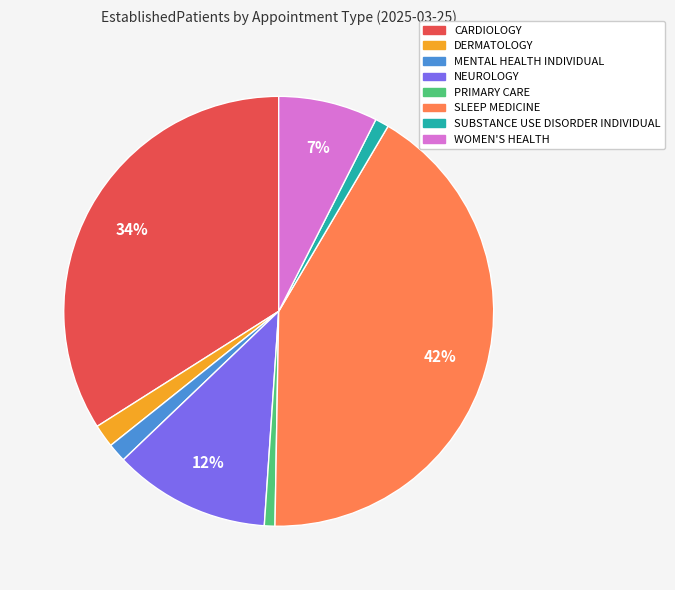

To the nearest percent, what is the difference between the largest and smallest slice percentages?

41%